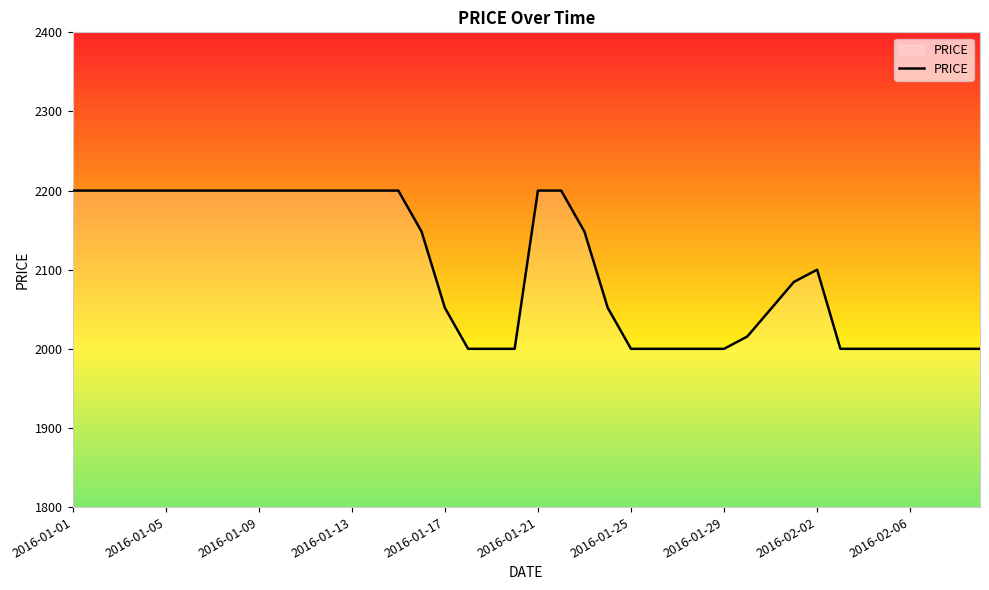

What is the minimum value shown in the chart?

2000.0